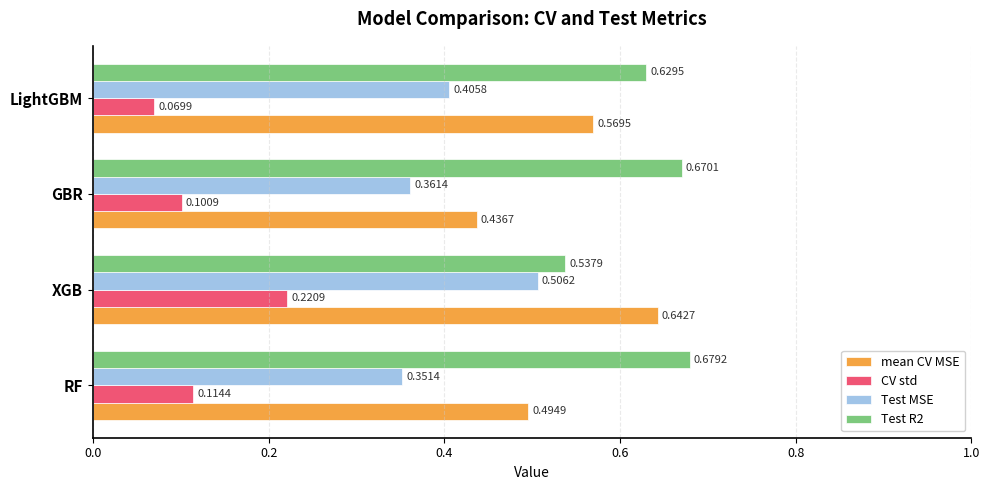

At which label is Test R2 closest to 0?

XGB